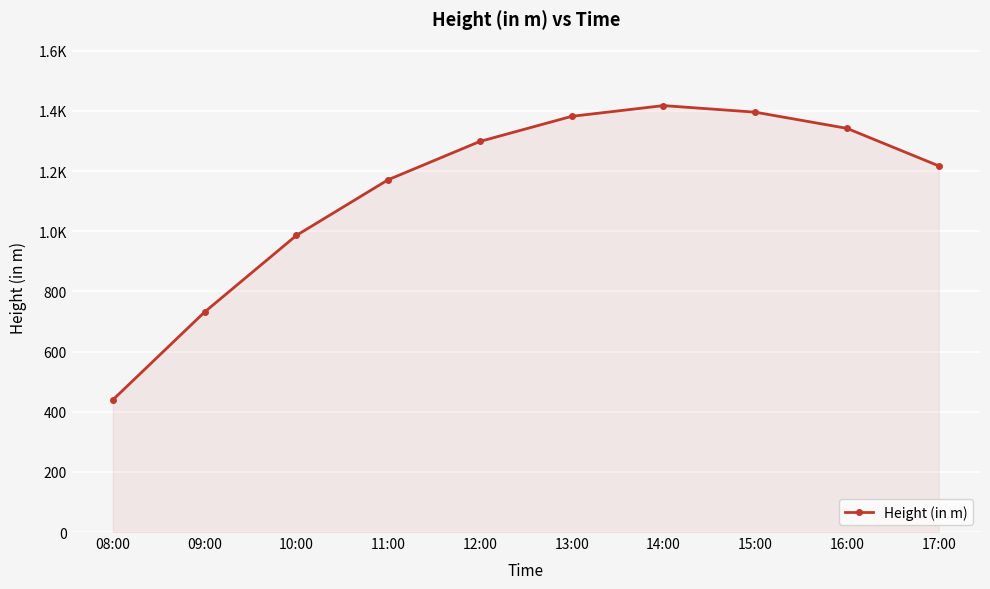

What is the difference between the second highest and minimum values?

956.4